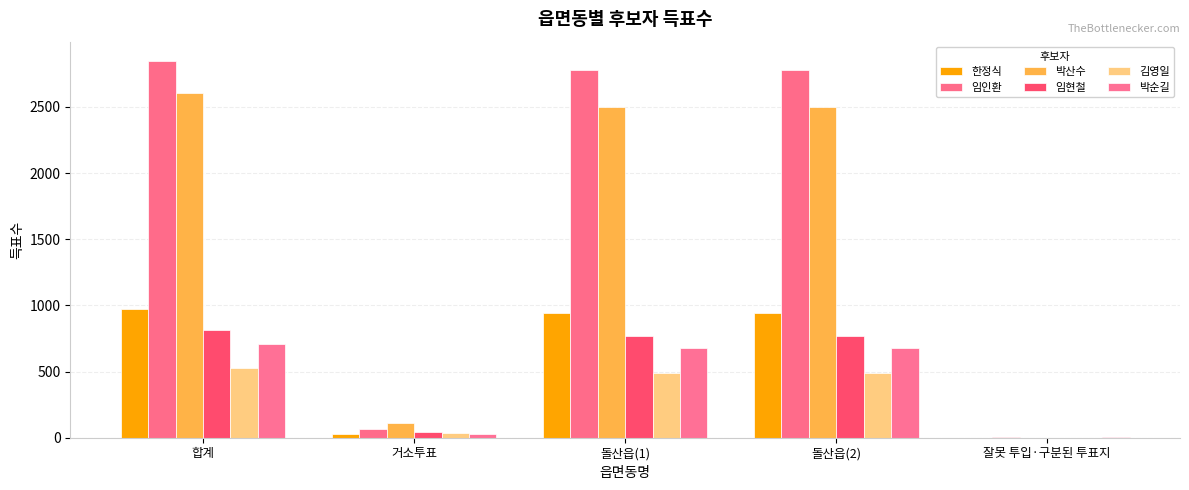

Read the 박산수 value at 돌산읍(2), to the nearest 50.

2500